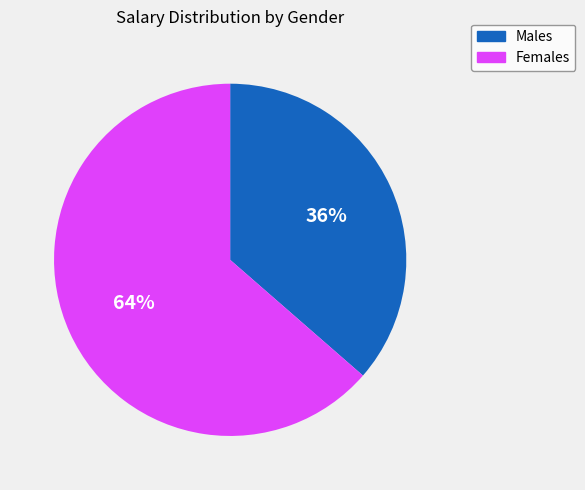

Rank the categories by value from lowest to highest.

Males, Females